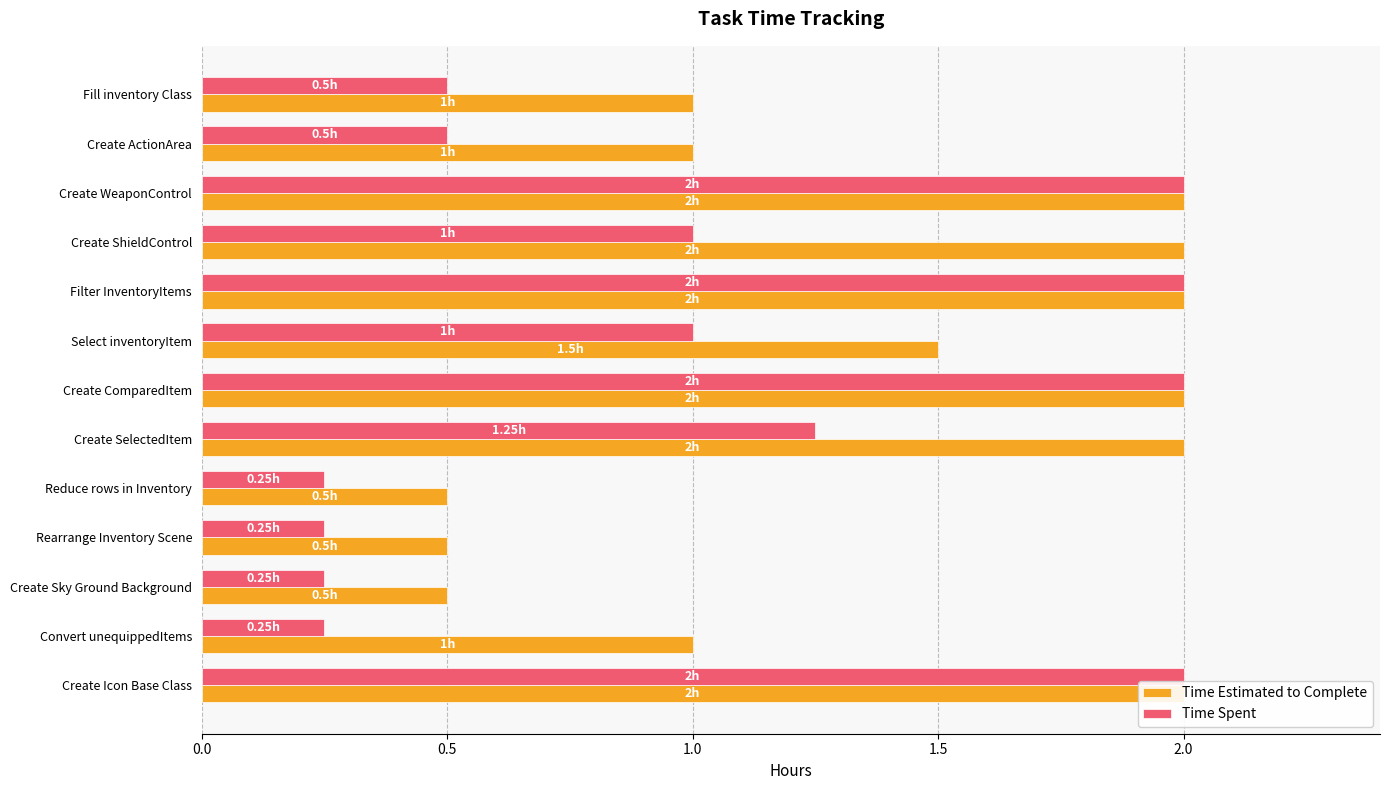

What is the difference between the maximum and minimum values in the Time Estimated to Complete series?

1.5